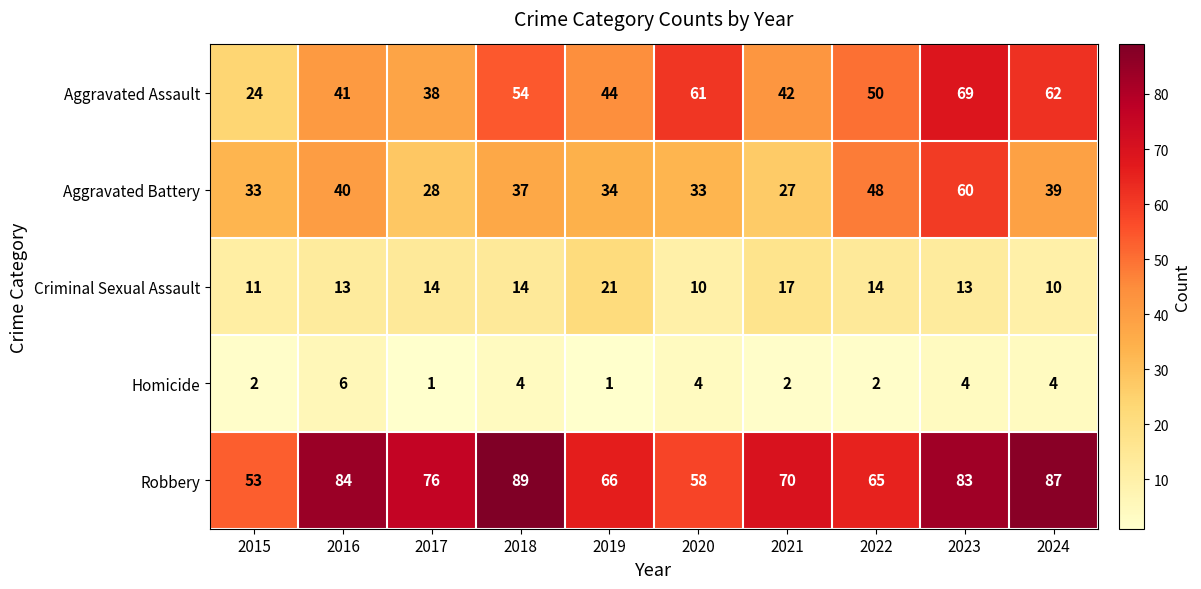

What is the spread (max minus min) of values at 2016?

78